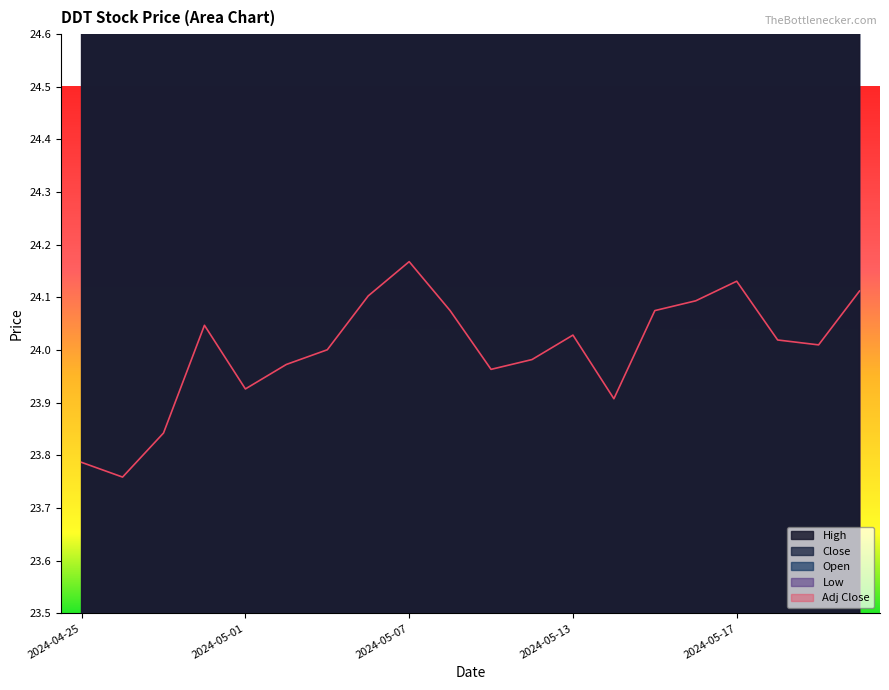

What is the value of the Close point at the 13th from the left?

25.8